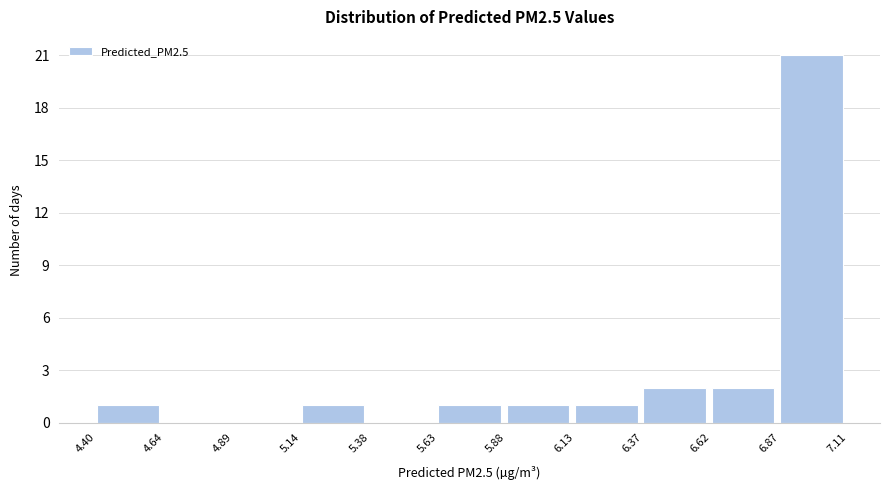

What is the height of the bar covering 6.13 to 6.37 on the x-axis? The values are not printed on the chart, so give them approximately, as read against the axis.

1